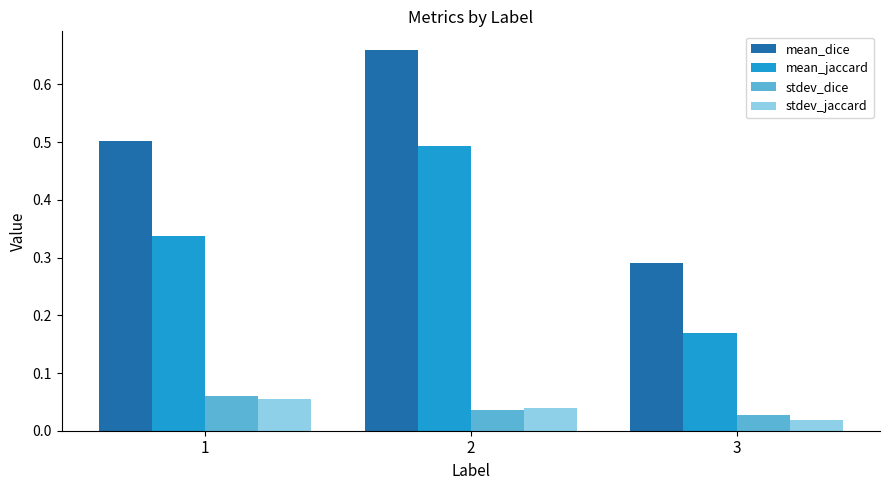

What is the total value across all series at 2?

1.2